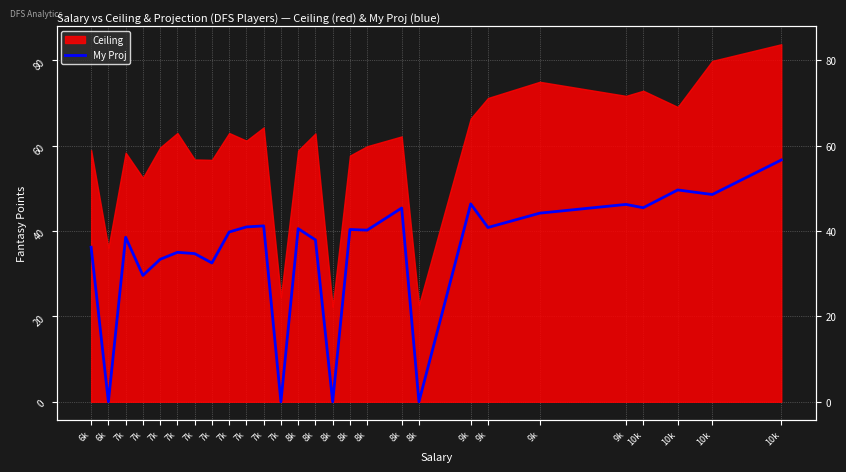

How many points are lower than both their immediate neighbors (excluding endpoints)?

10